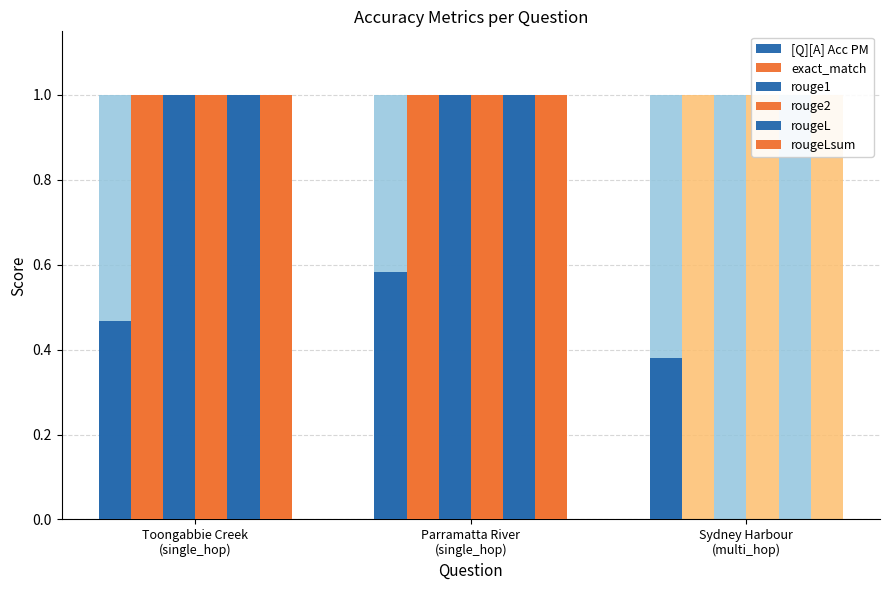

How many rouge1 values are between 0 and 1?

3